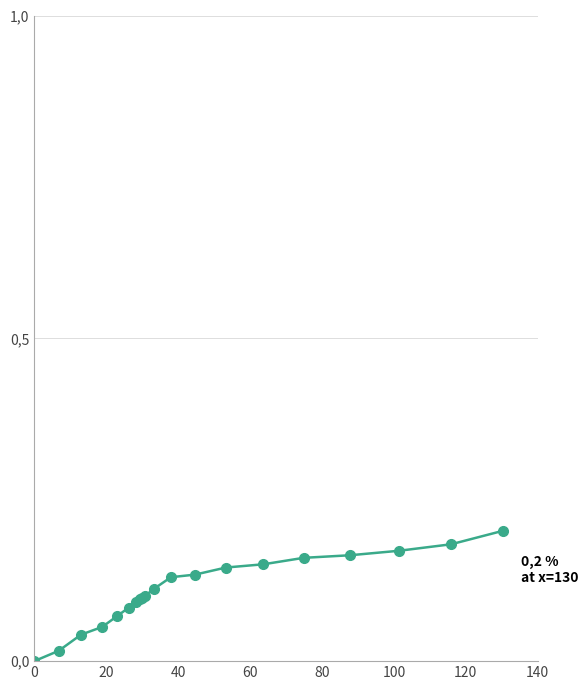

Is this an area chart (filled region under the line)?

No